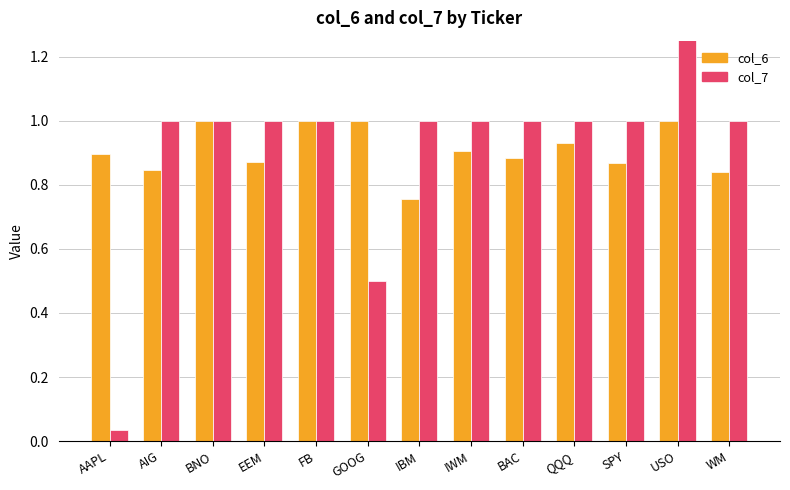

What is the difference between the second highest and second lowest values in the col_6 series?

0.2